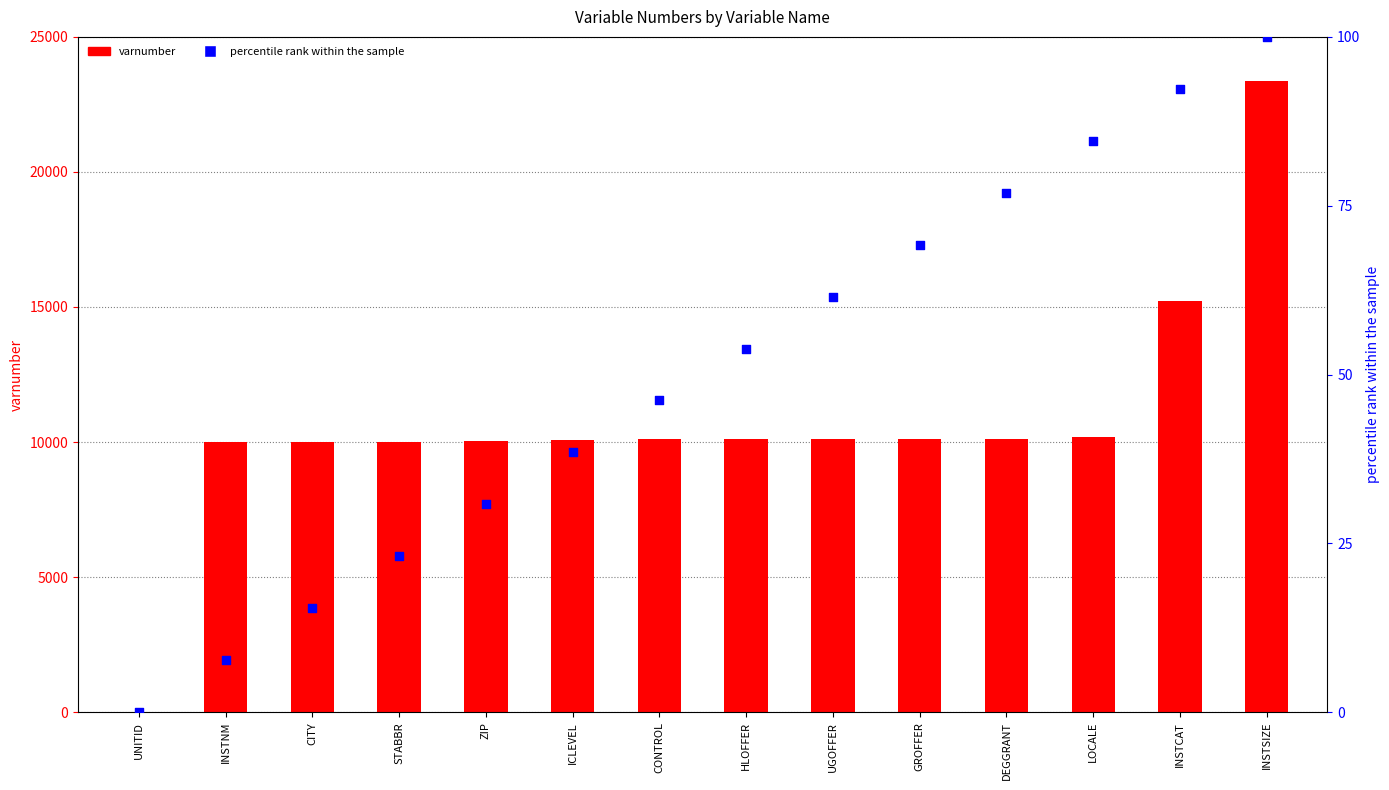

Which series has the largest total across all categories?

varnumber